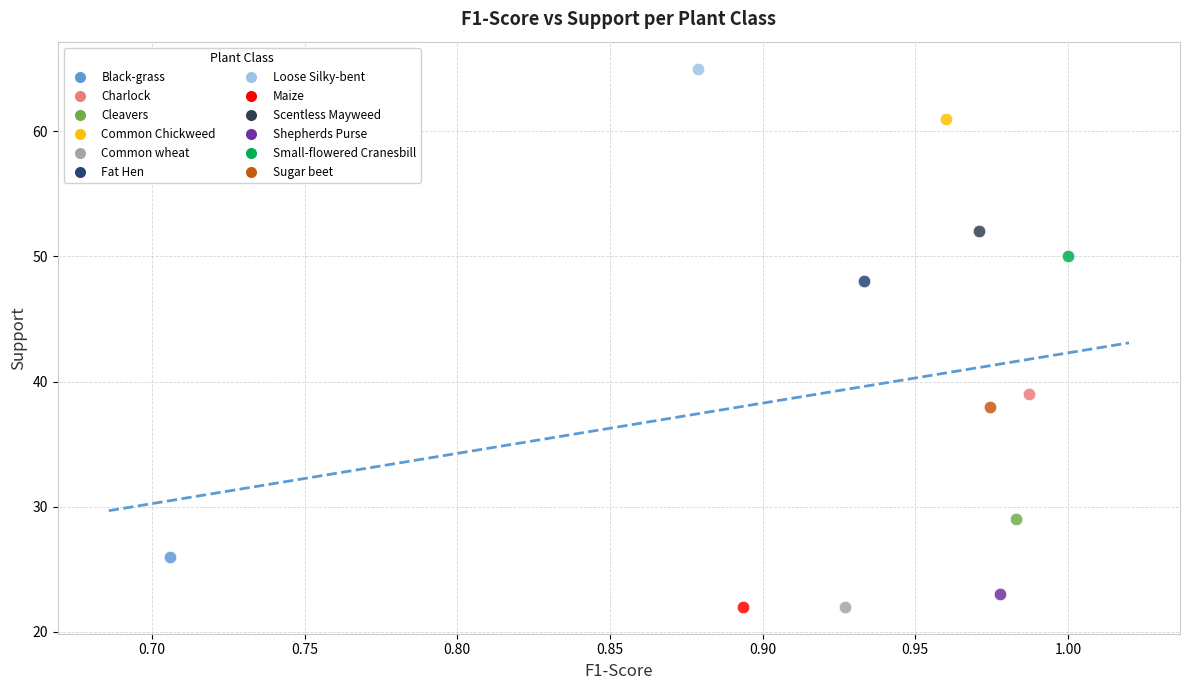

What are all the series names shown in the legend?

Black-grass, Charlock, Cleavers, Common Chickweed, Common wheat, Fat Hen, Loose Silky-bent, Maize, Scentless Mayweed, Shepherds Purse, Small-flowered Cranesbill, Sugar beet